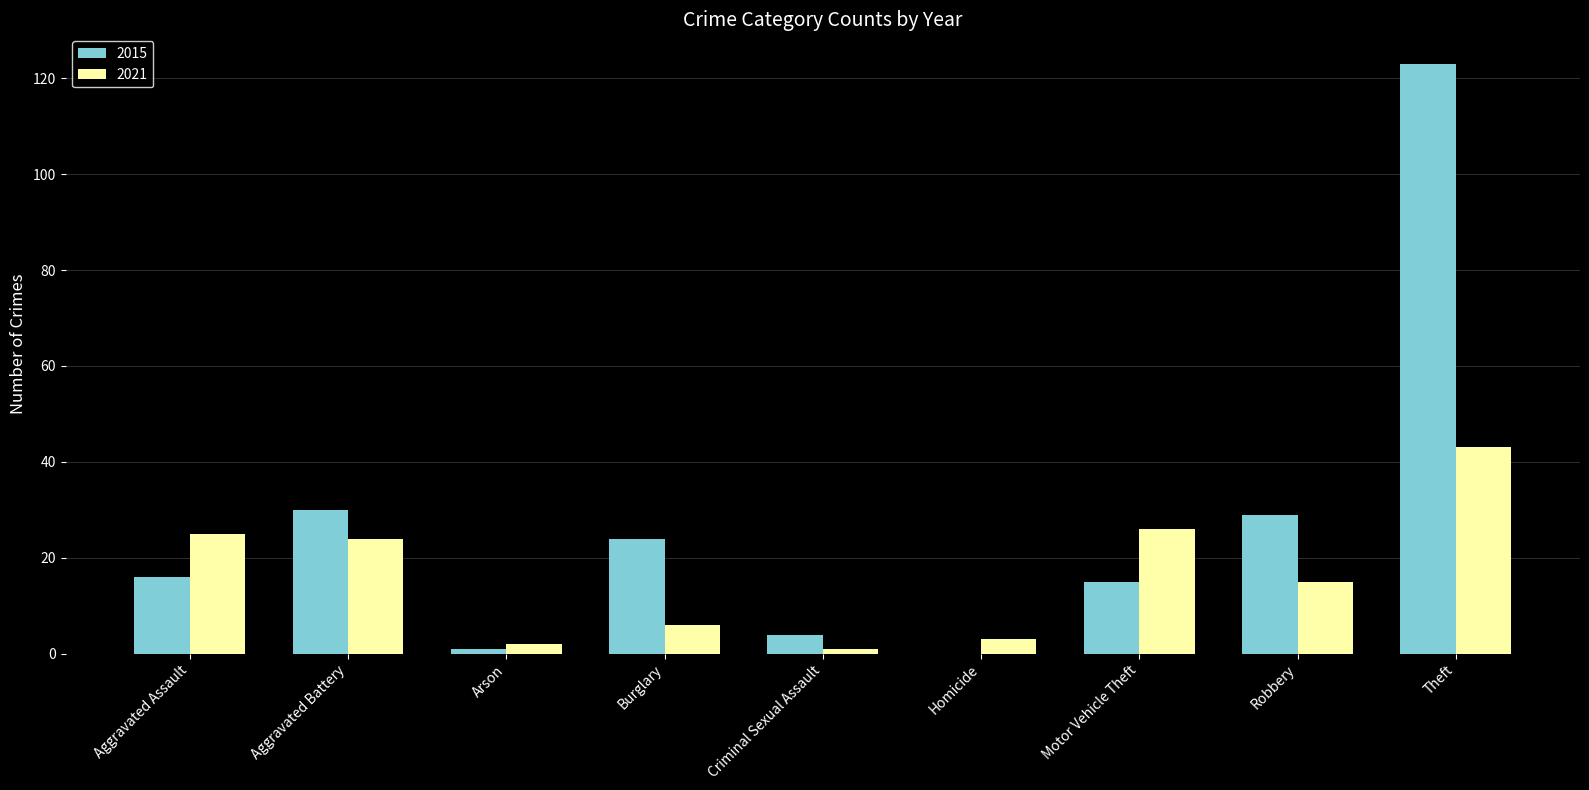

Which label corresponds to the largest value in the chart?

Theft